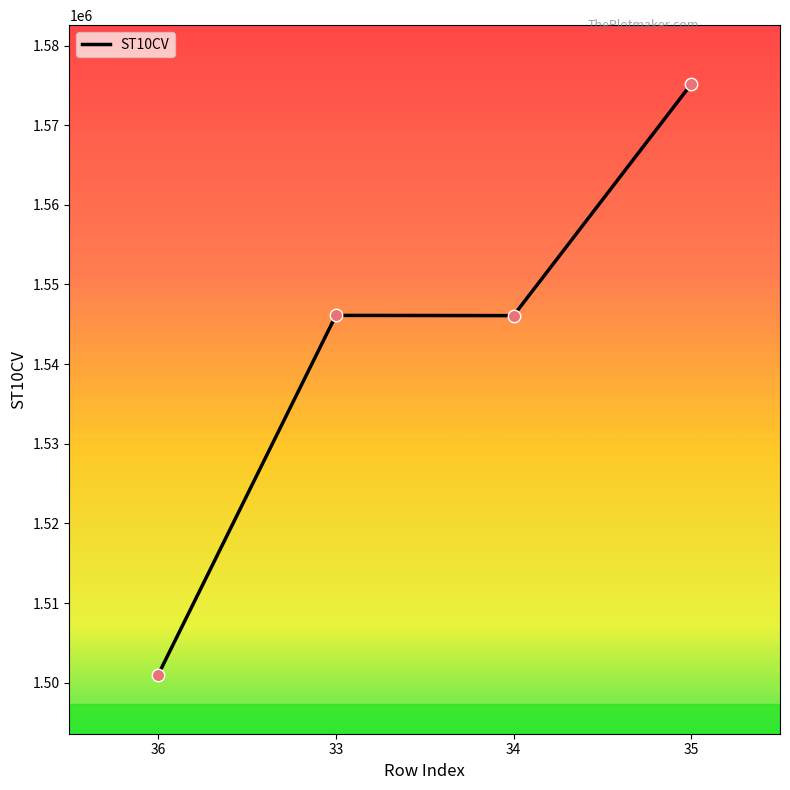

Approximately how many times larger is the value at 35 compared to 34?

1.0